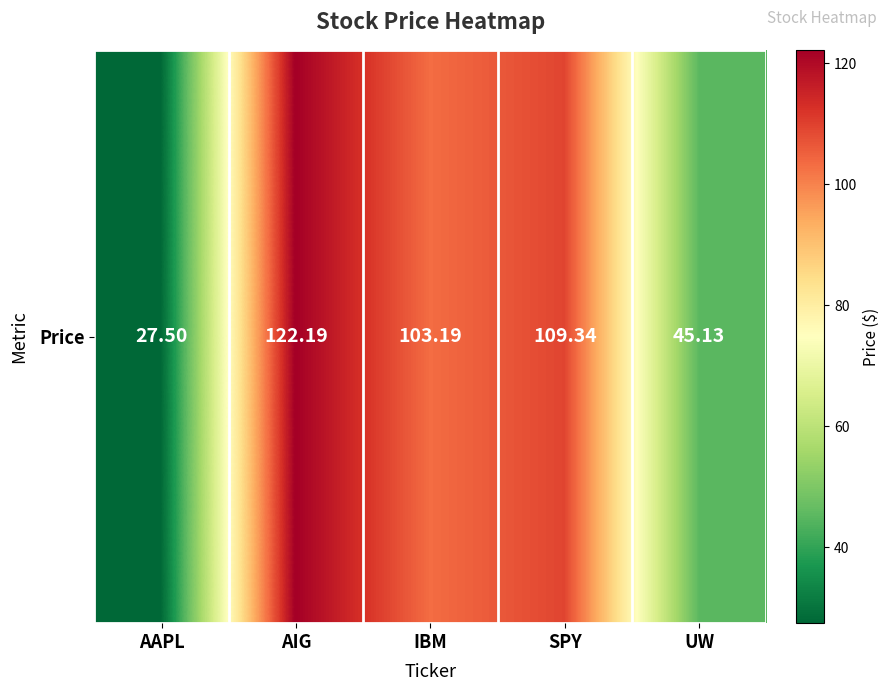

How many categories are shown in the chart?

5